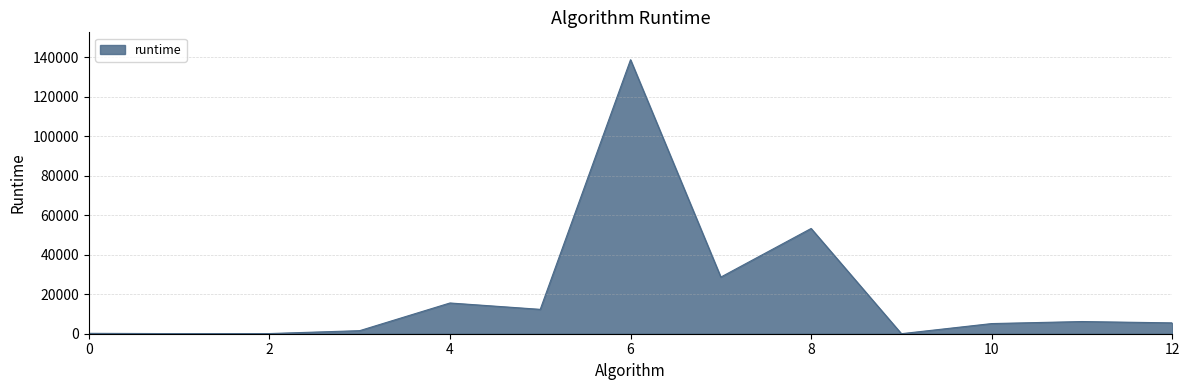

Does the chart have visible grid lines?

Yes